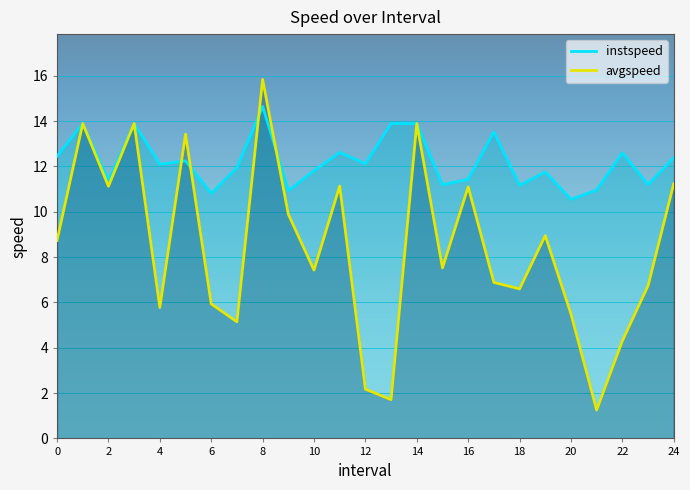

Between 8 and 16, which series saw the biggest shift?

avgspeed